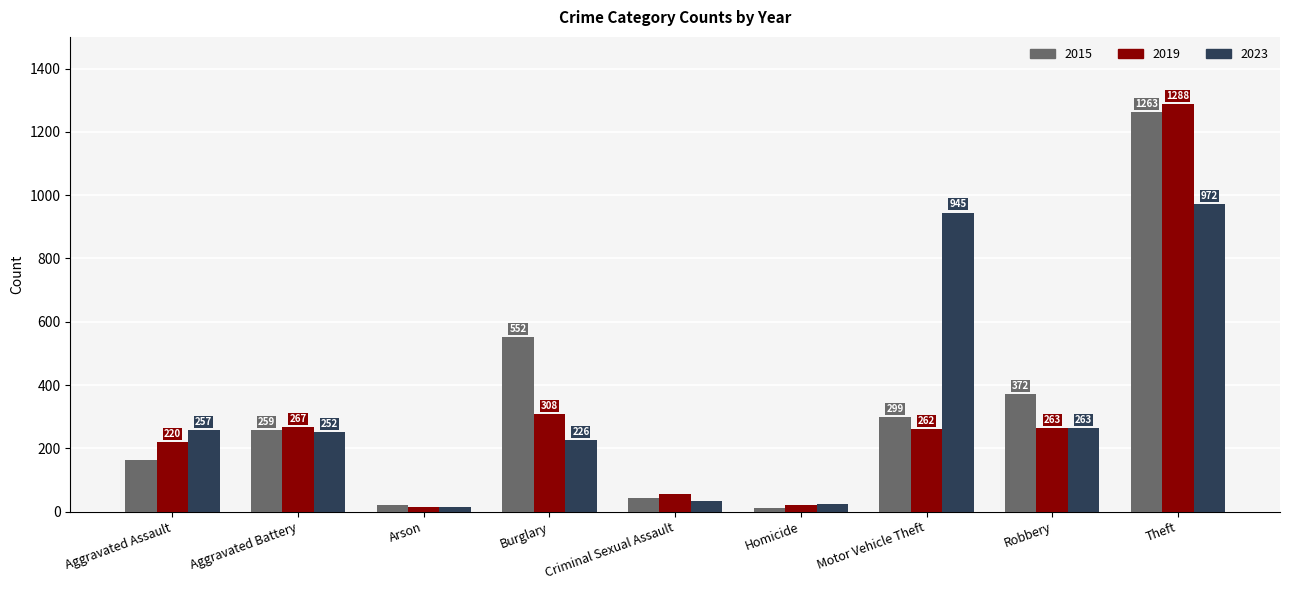

The 2015 series shows 431 at Aggravated Battery. True or false?

False